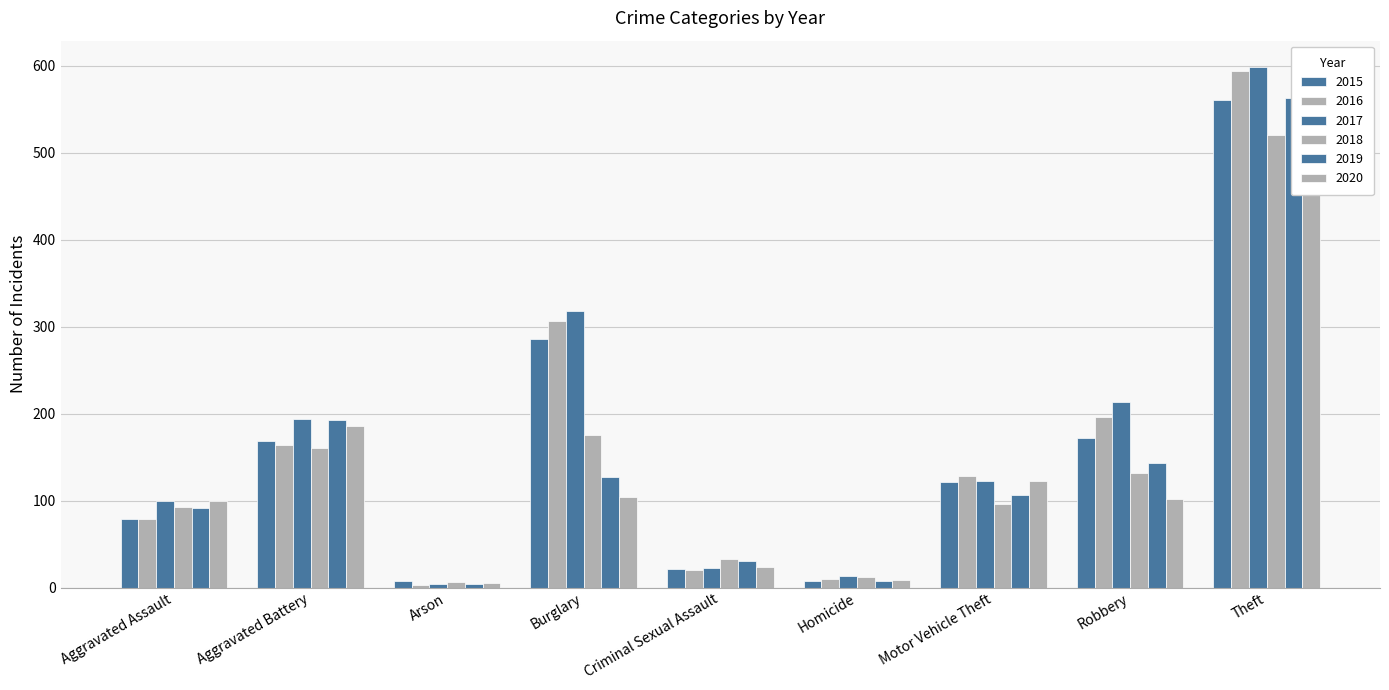

The 2015 series shows 106 at Aggravated Battery. True or false?

False